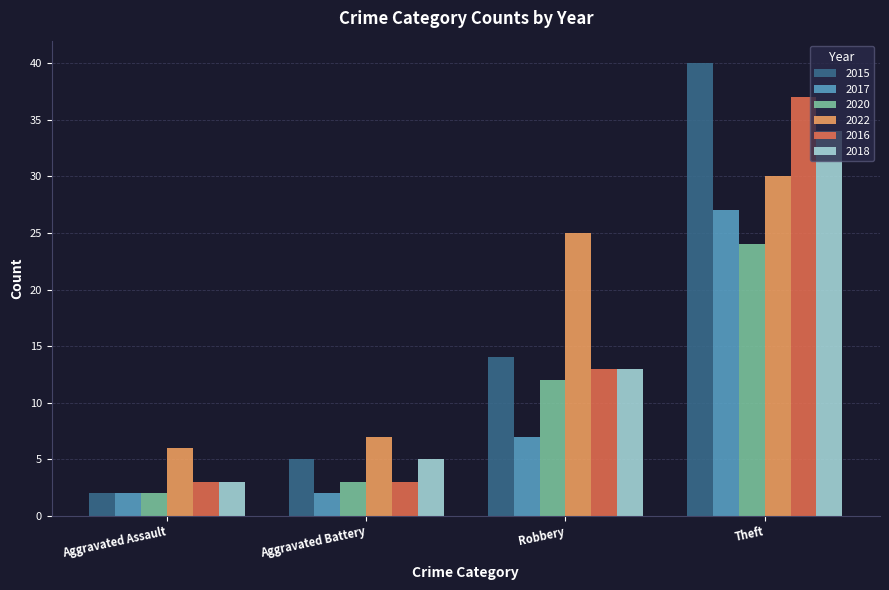

Which series has the widest spread of values?

2015